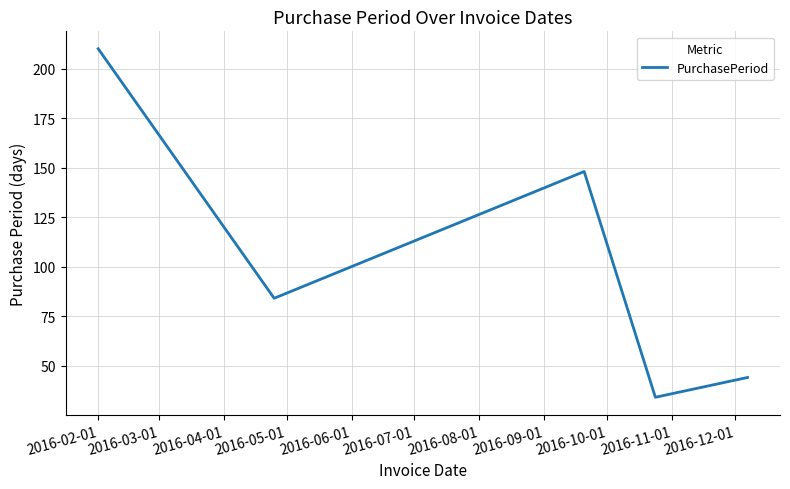

What is the difference between the second highest and minimum values?

114